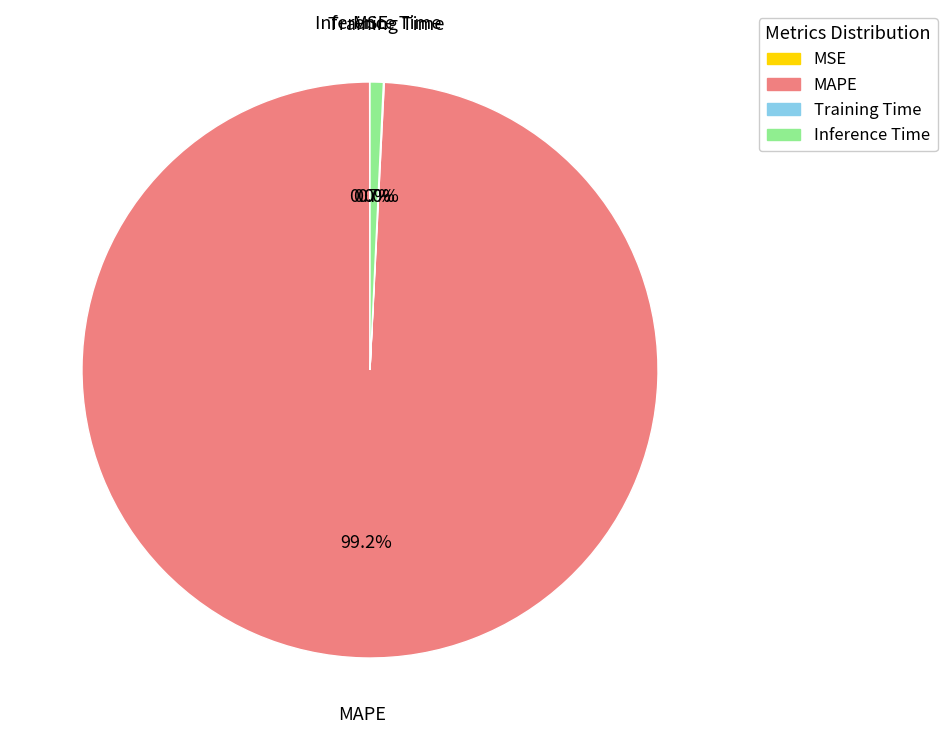

Is there any slice that represents more than half of the pie?

Yes